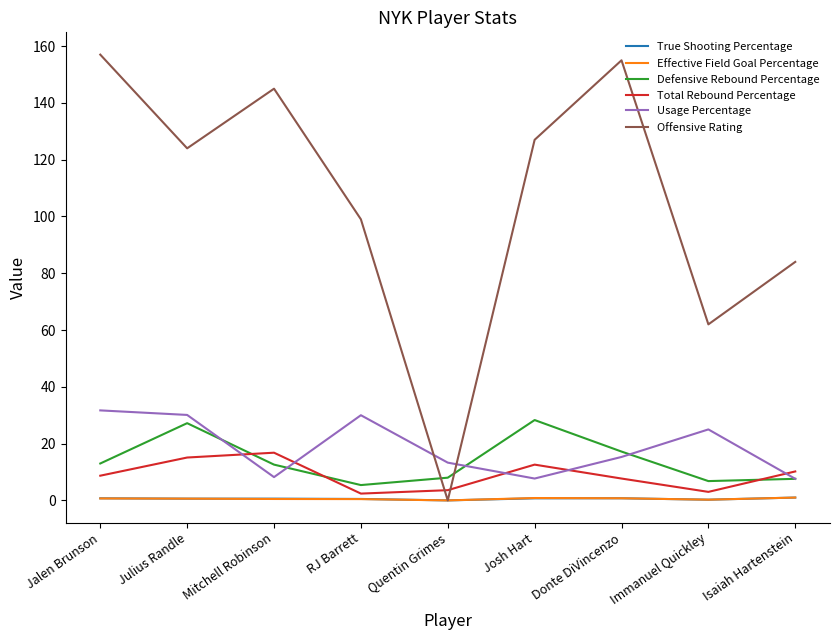

What is the sum of the Effective Field Goal Percentage values at RJ Barrett and Quentin Grimes?

0.5